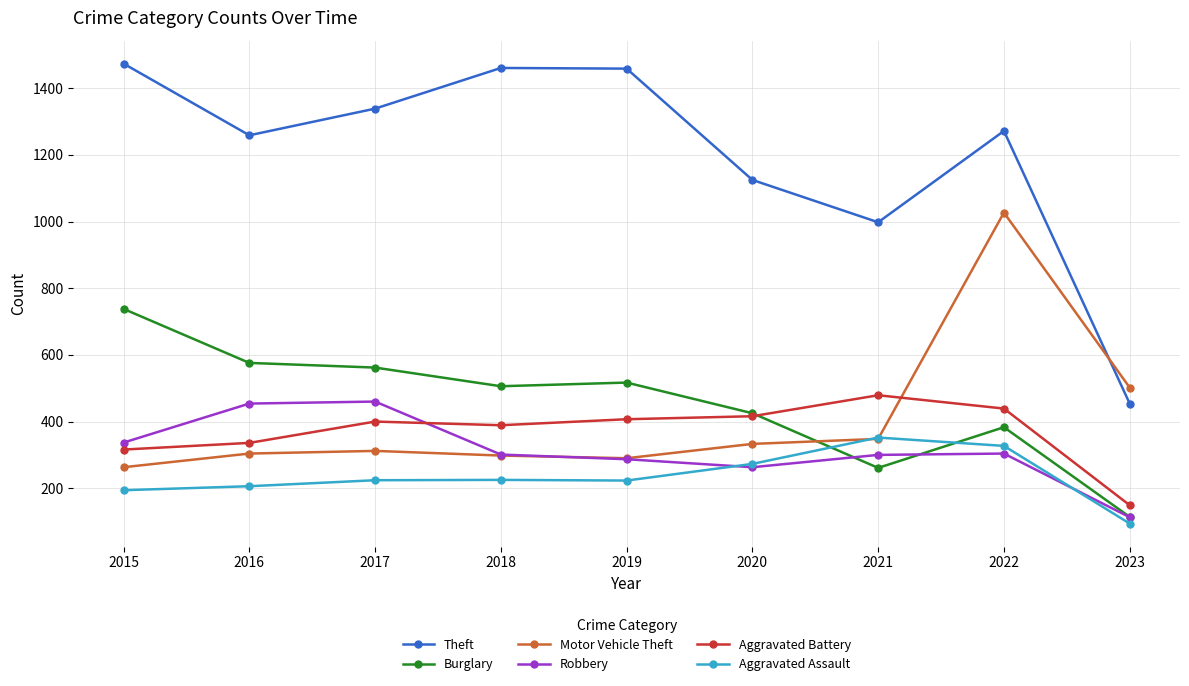

What is the spread (max minus min) of values at 2017?

1115